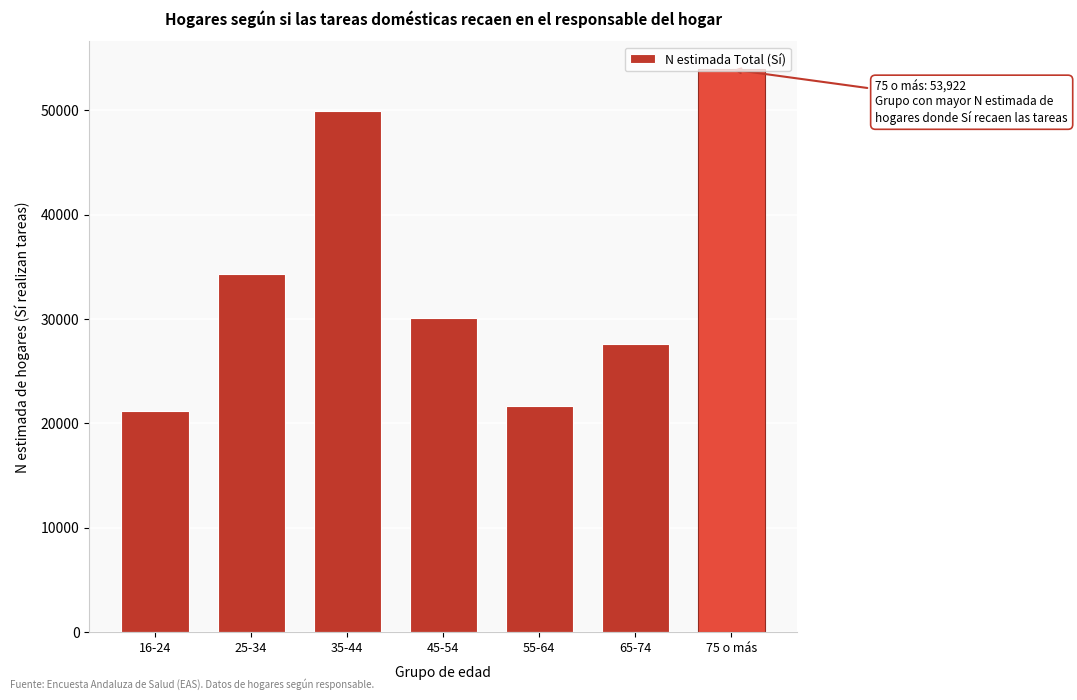

What is the average value?

34103